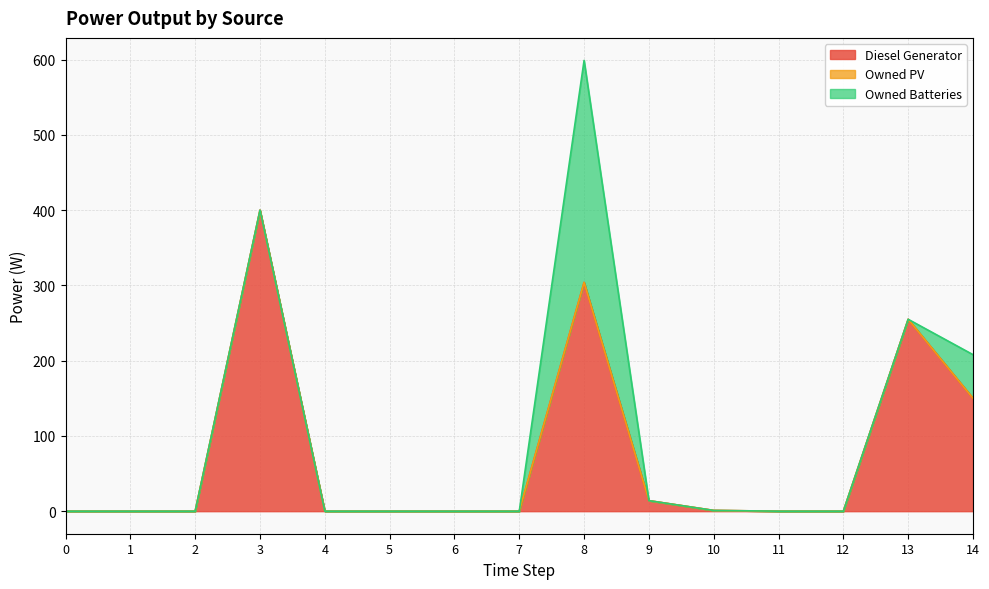

Rank the series by their average value, from lowest to highest.

Owned PV, Owned Batteries, Diesel Generator